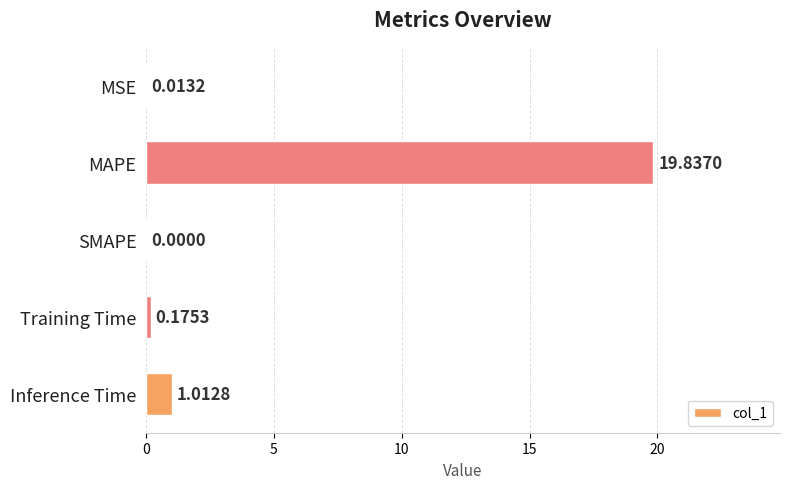

Where is the data nearest to the value 9?

Inference Time